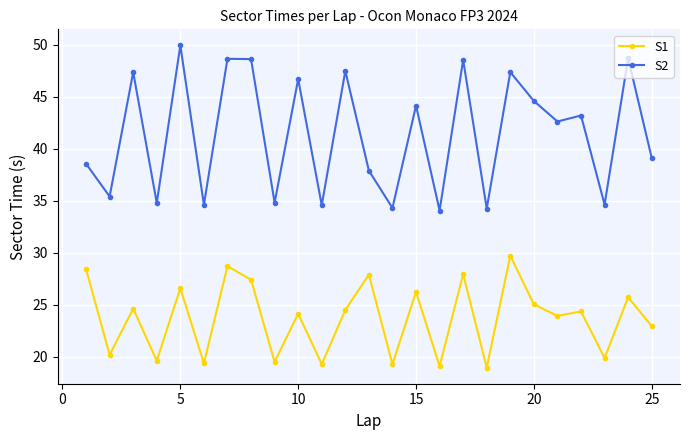

How many data points in S2 are less than 42?

12